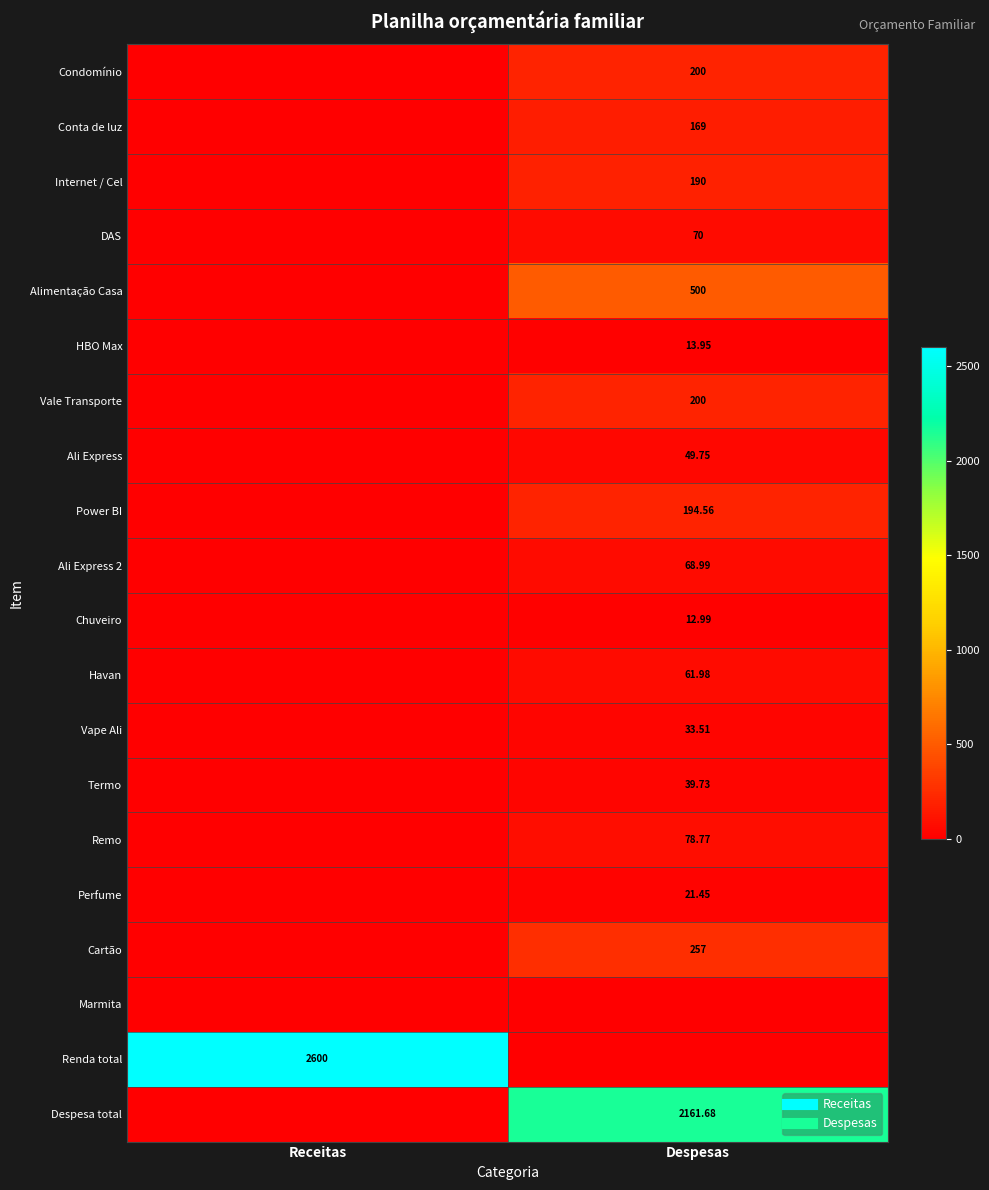

Count the number of categories in the chart.

2